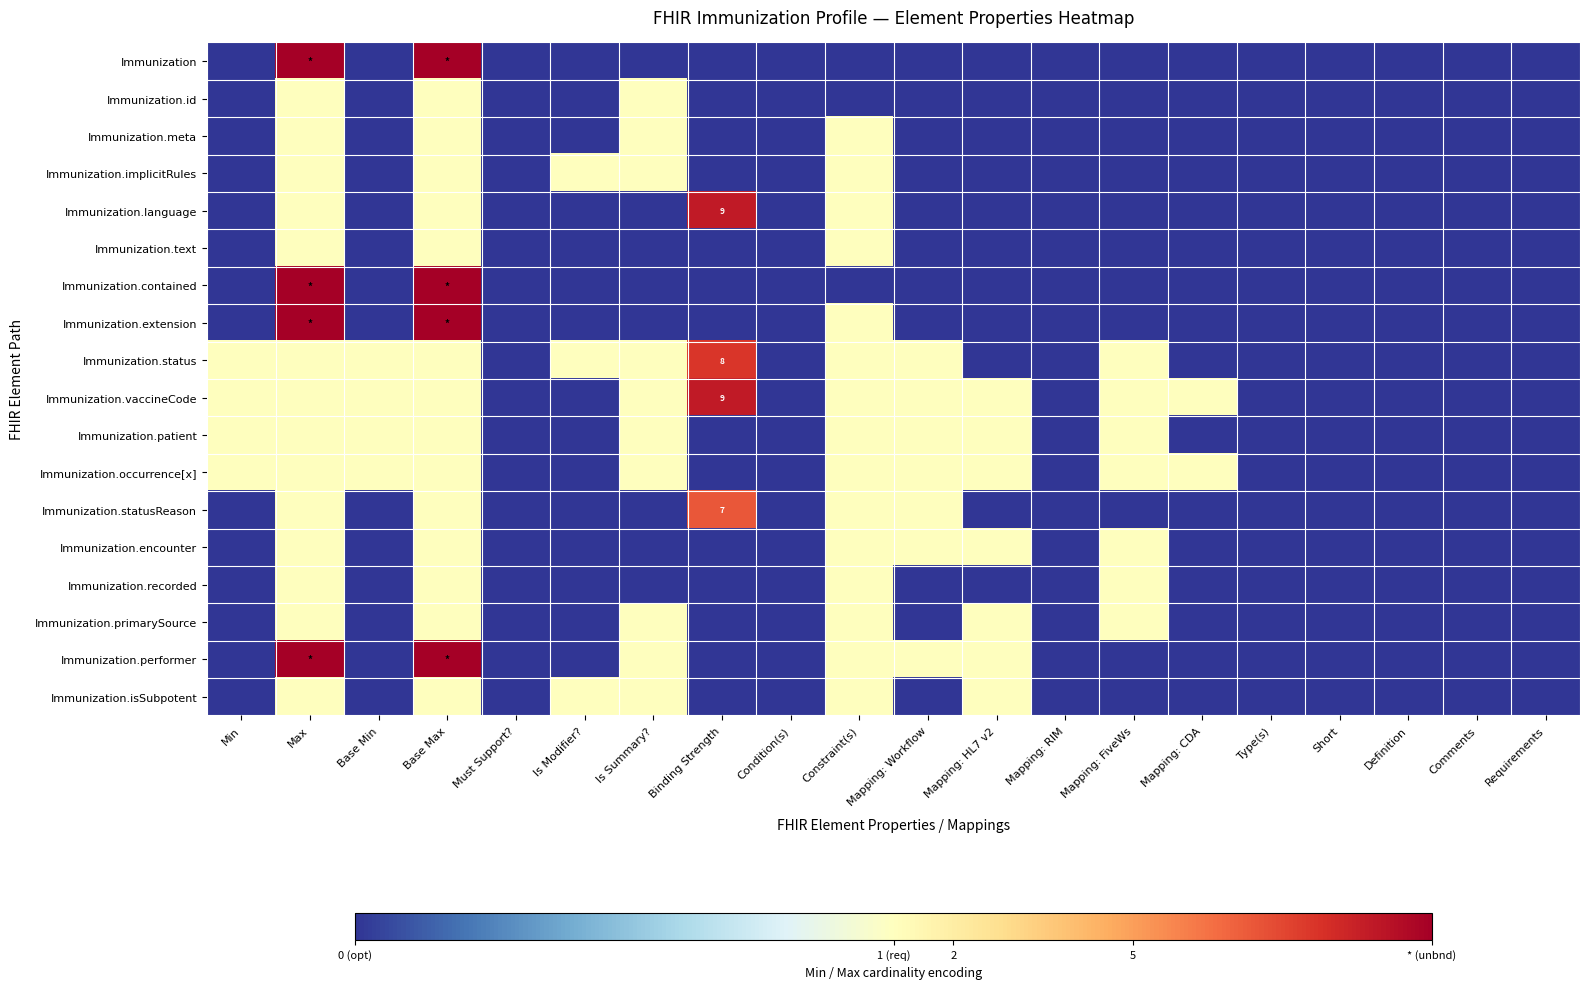

Which category has the lowest value across all series?

Min